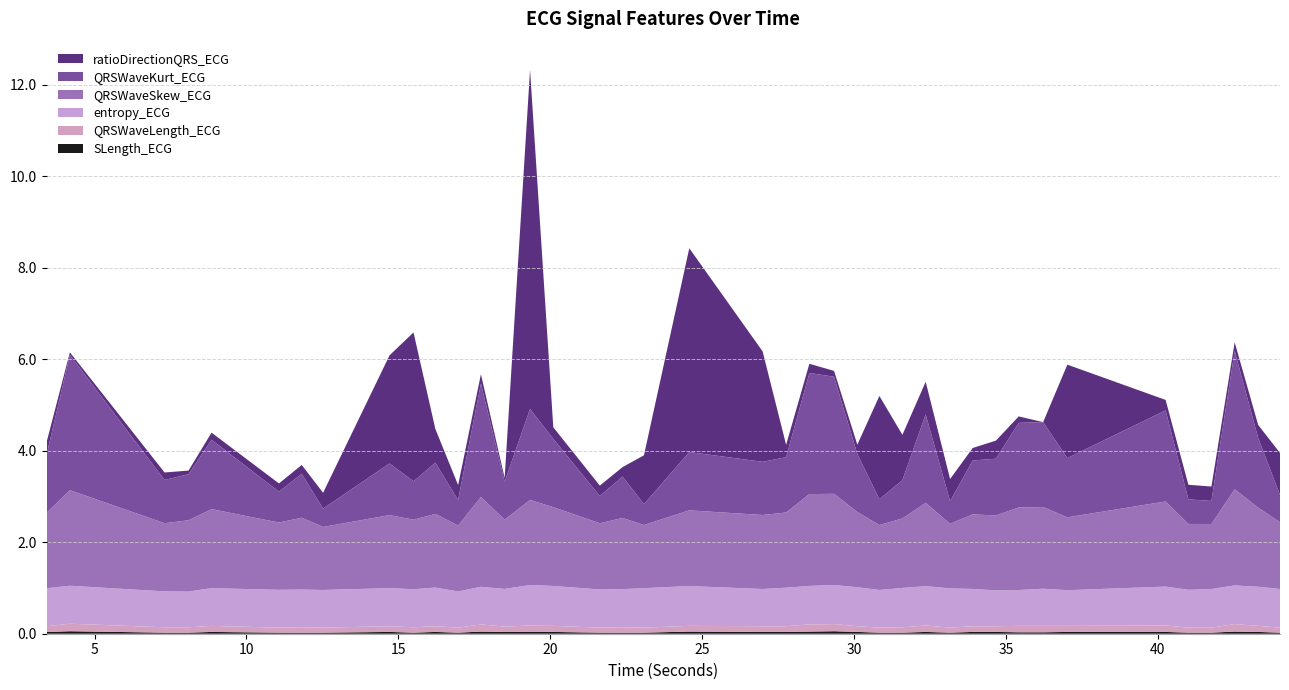

Reading left to right, transcribe all the data shown in this chart.

SLength_ECG: 0.0	0.1	0.0	0.0	0.0	0.0	0.0	0.0	0.0	0.0	0.0	0.0	0.0	0.0	0.0	0.0	0.0	0.0	0.0	0.0	0.0	0.0	0.0	0.1	0.0	0.0	0.0	0.0	0.0	0.0	0.0	0.0	0.0	0.0	0.0	0.0	0.0	0.0	0.0	0.0
QRSWaveLength_ECG: 0.1	0.2	0.1	0.1	0.1	0.1	0.1	0.1	0.1	0.1	0.1	0.1	0.2	0.1	0.1	0.1	0.1	0.1	0.1	0.1	0.1	0.1	0.2	0.2	0.1	0.1	0.1	0.1	0.1	0.1	0.1	0.1	0.1	0.1	0.1	0.1	0.1	0.2	0.1	0.1
entropy_ECG: 0.8	0.8	0.8	0.8	0.8	0.8	0.8	0.8	0.8	0.8	0.8	0.8	0.8	0.8	0.9	0.9	0.8	0.8	0.9	0.9	0.8	0.8	0.8	0.9	0.9	0.8	0.9	0.9	0.9	0.8	0.8	0.8	0.8	0.8	0.9	0.8	0.8	0.8	0.9	0.8
QRSWaveSkew_ECG: 1.7	2.1	1.5	1.6	1.7	1.5	1.6	1.4	1.6	1.5	1.6	1.4	2.0	1.5	1.9	1.7	1.4	1.6	1.4	1.7	1.6	1.6	2.0	2.0	1.6	1.4	1.5	1.8	1.4	1.6	1.6	1.8	1.8	1.6	1.9	1.4	1.4	2.1	1.7	1.5
QRSWaveKurt_ECG: 1.3	3.0	0.9	1.0	1.5	0.7	1.0	0.4	1.1	0.8	1.1	0.6	2.5	0.8	2.0	1.5	0.6	0.9	0.5	1.3	1.2	1.2	2.6	2.6	1.3	0.6	0.8	1.9	0.5	1.2	1.2	1.8	1.9	1.3	2.0	0.5	0.5	3.0	1.5	0.6
ratioDirectionQRS_ECG: 0.3	0.1	0.2	0.1	0.2	0.2	0.2	0.3	2.4	3.3	0.7	0.3	0.2	0.1	7.4	0.3	0.2	0.2	1.1	4.5	2.4	0.3	0.2	0.1	0.2	2.3	1.0	0.7	0.5	0.3	0.4	0.1	0.0	2.0	0.2	0.3	0.3	0.2	0.3	0.9